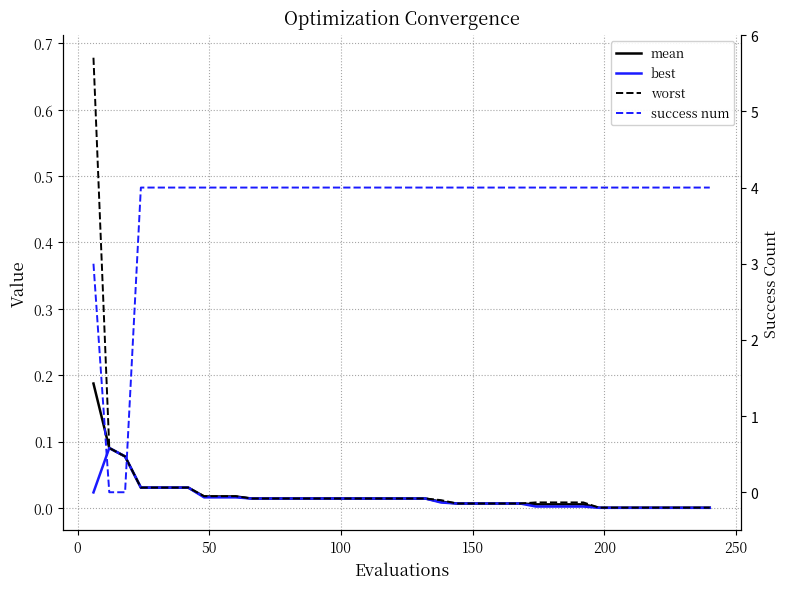

What is the average value of the success num series?

3.8